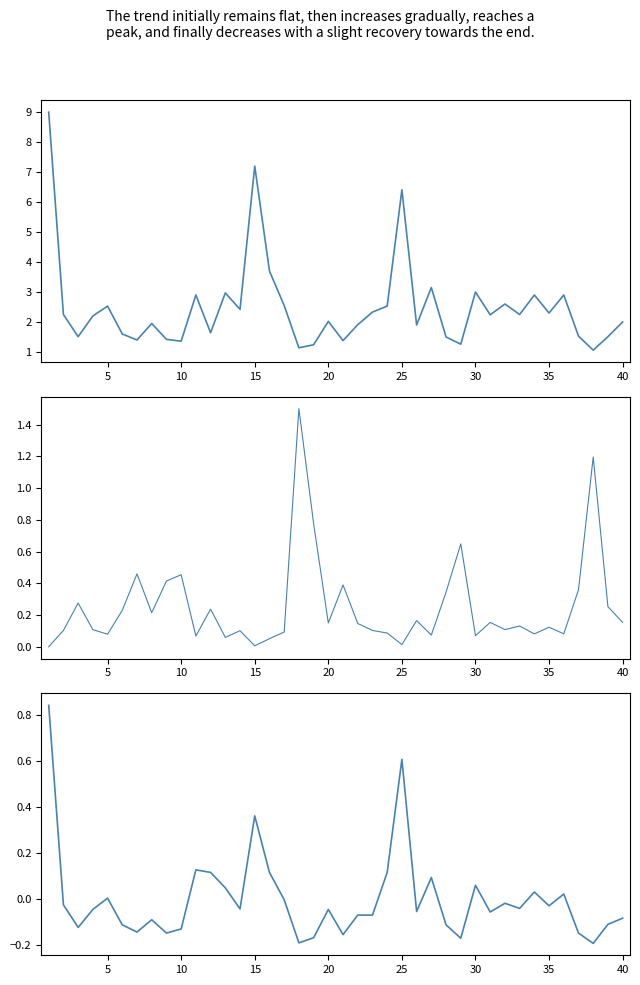

True or false: Odd_H_FT has a value of 3.9 at 5.

False